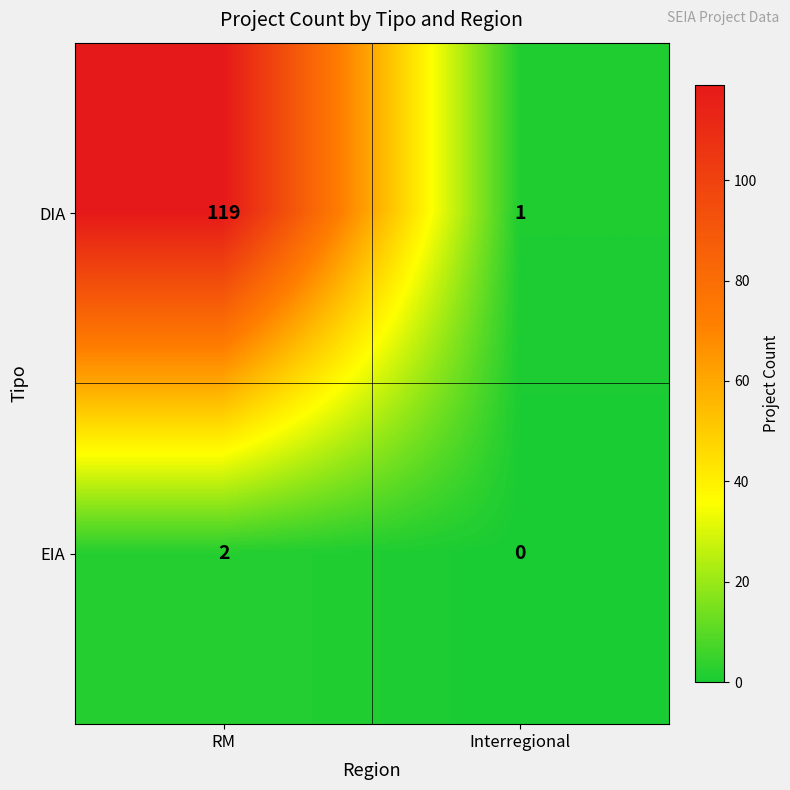

Reading right to left, extract all data points from this chart.

DIA: Interregional=1	RM=119
EIA: Interregional=0	RM=2